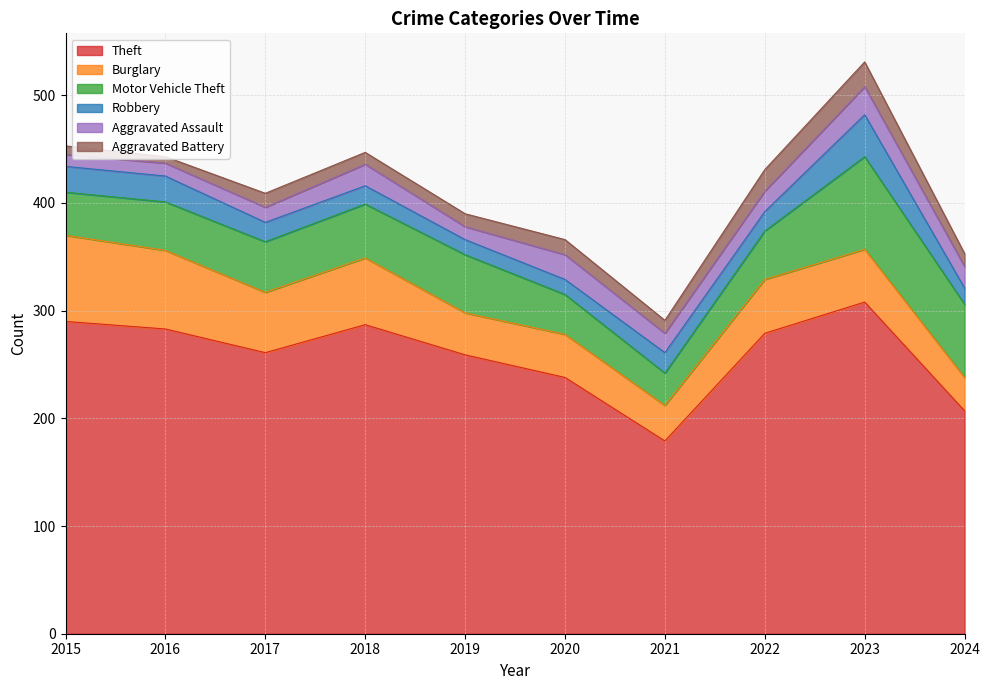

The value of Burglary at 2020 is 21. True or false?

False